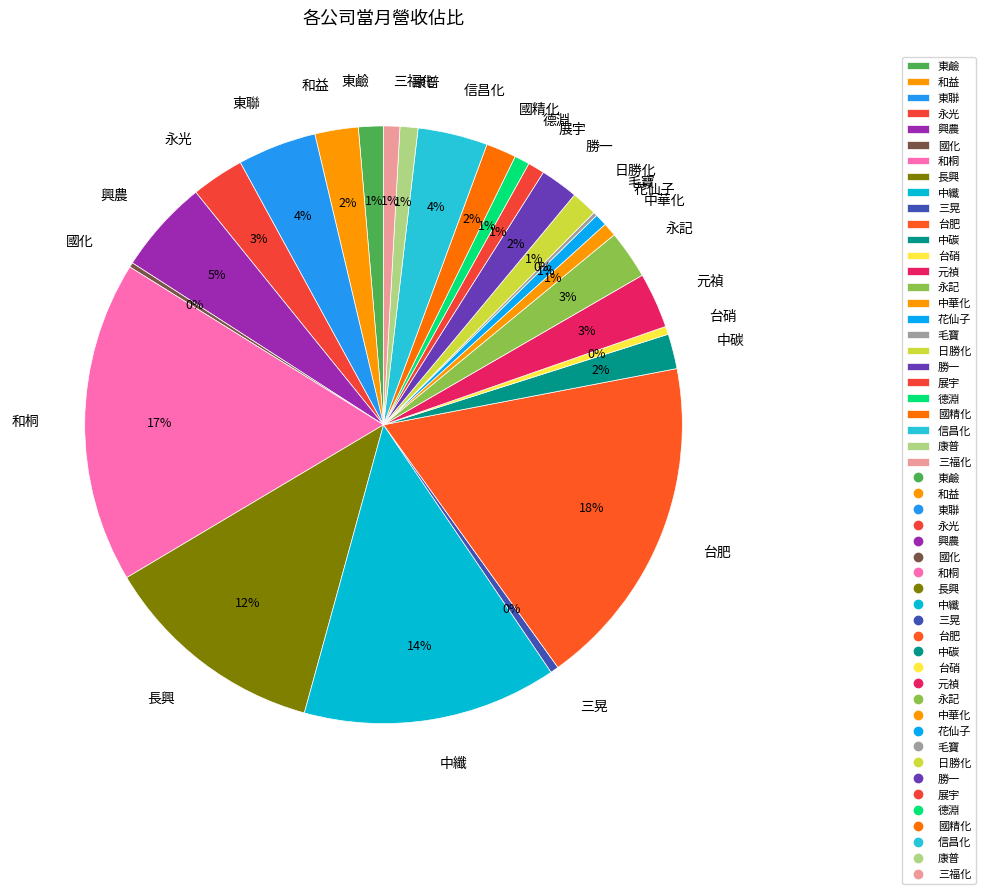

Is there any slice that represents more than half of the pie?

No